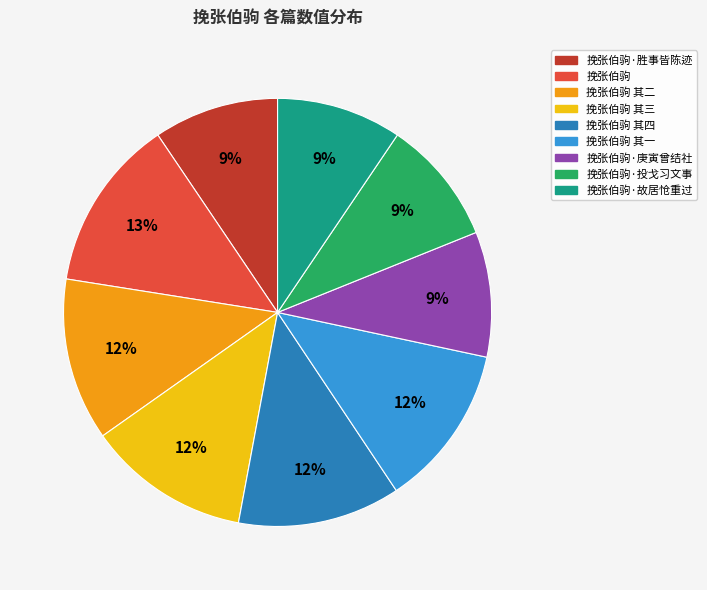

What is the ratio of the value at 挽张伯驹 其一 to the value at 挽张伯驹·故居怆重过?

1.3